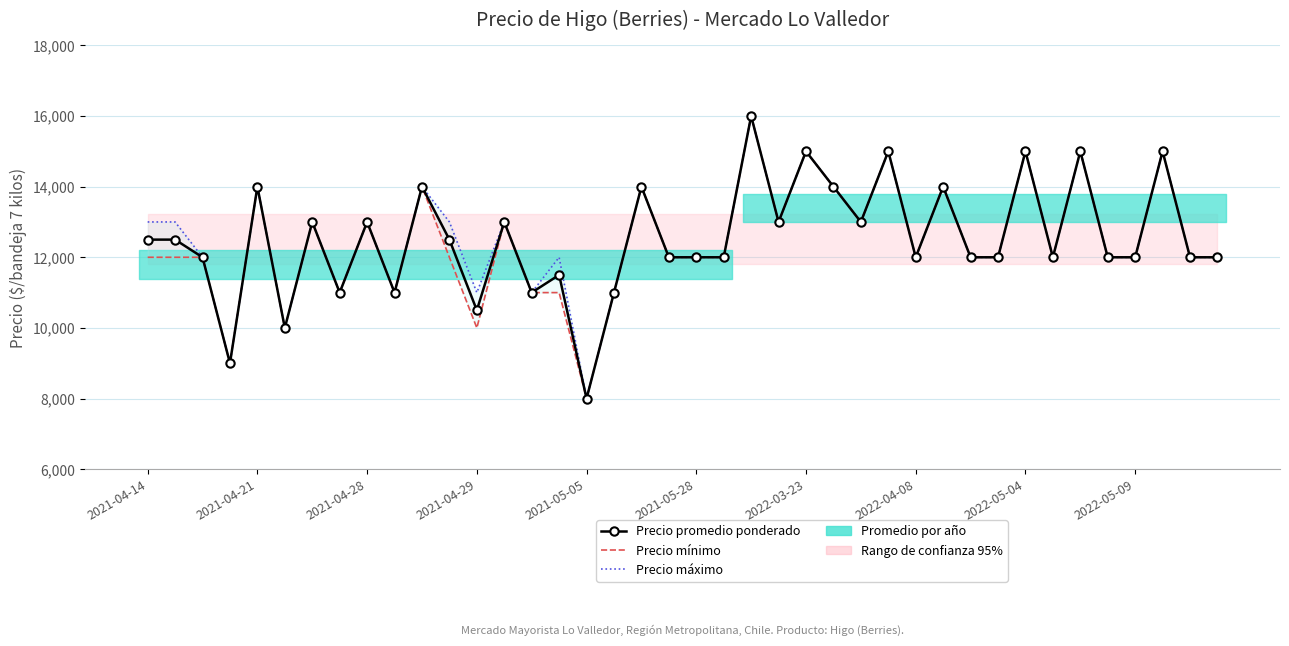

What is the greatest value displayed?

16000